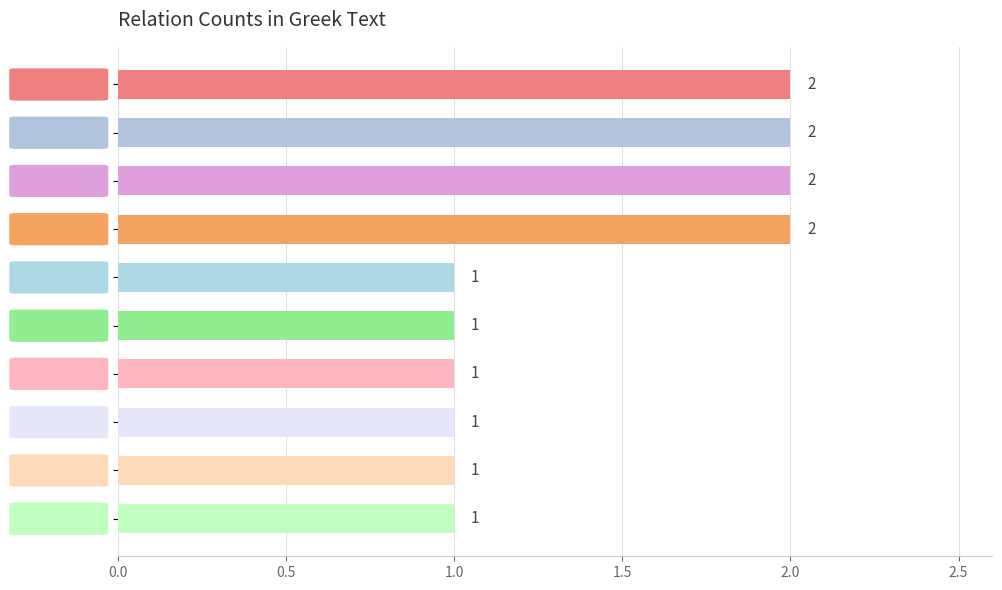

What is the maximum value shown in the chart?

2